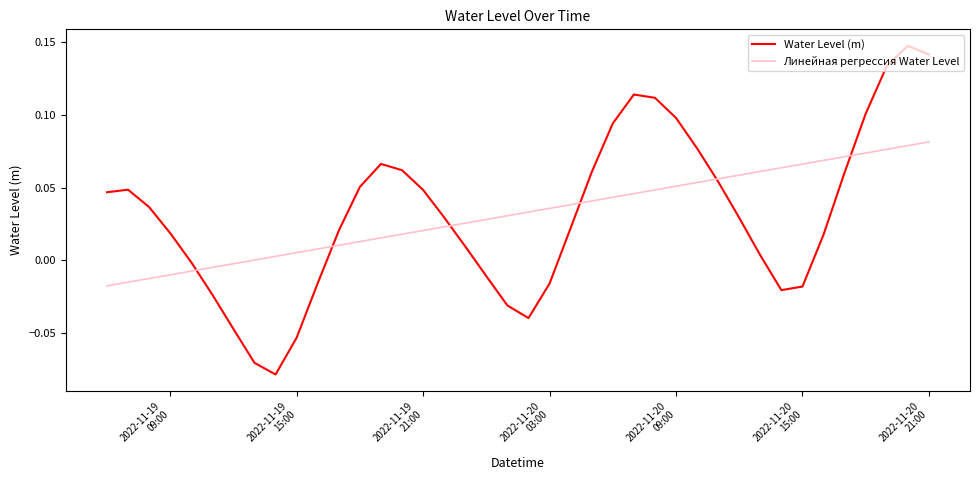

Rank the series by their maximum value, from lowest to highest.

Линейная регрессия Water Level, Water Level (m)